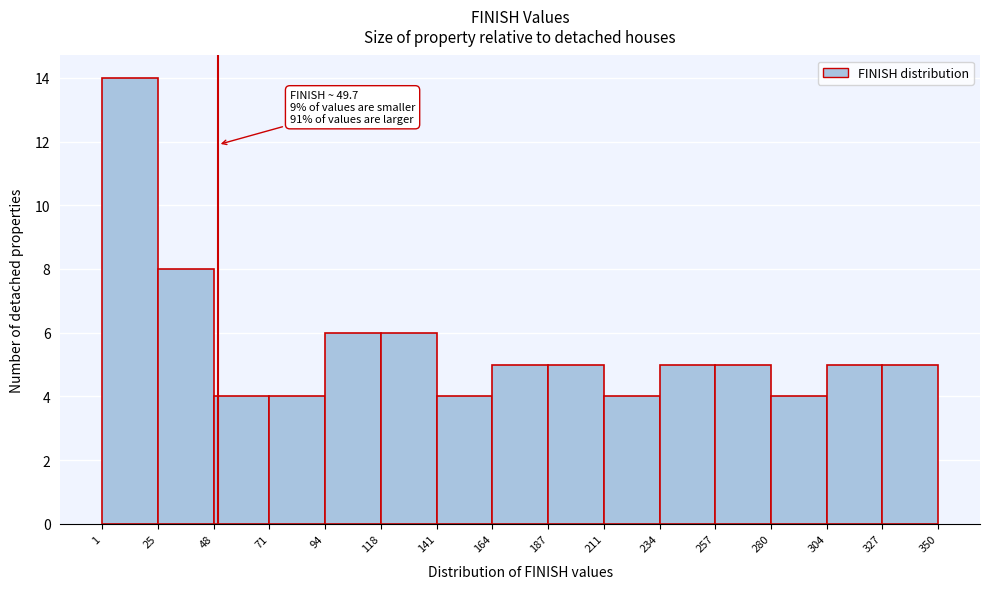

Which range on the x-axis has the tallest bar?

1 to 25